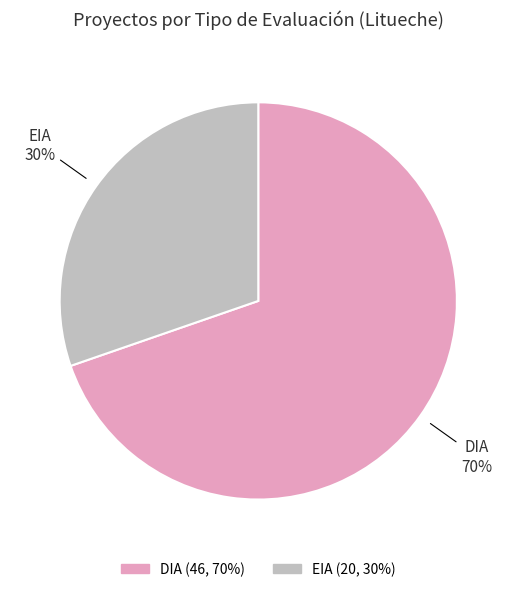

Count the number of slices in the pie.

2